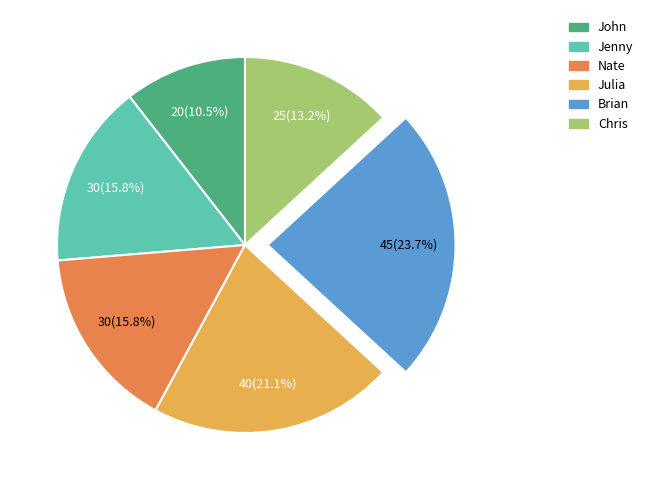

Count the number of slices in the pie.

6